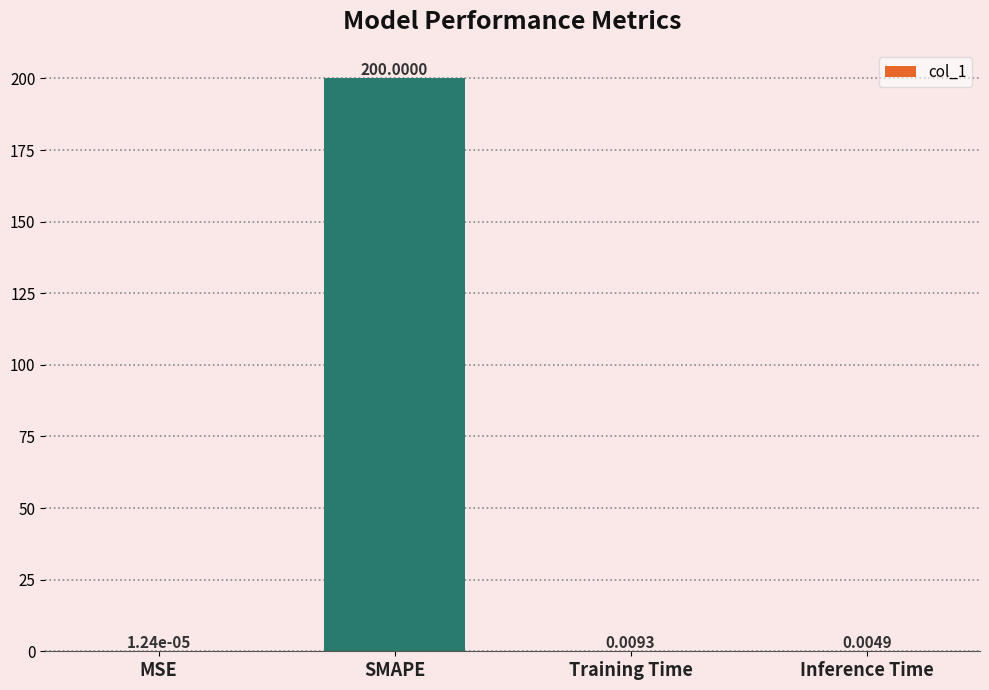

Does the chart contain stacked bars?

No